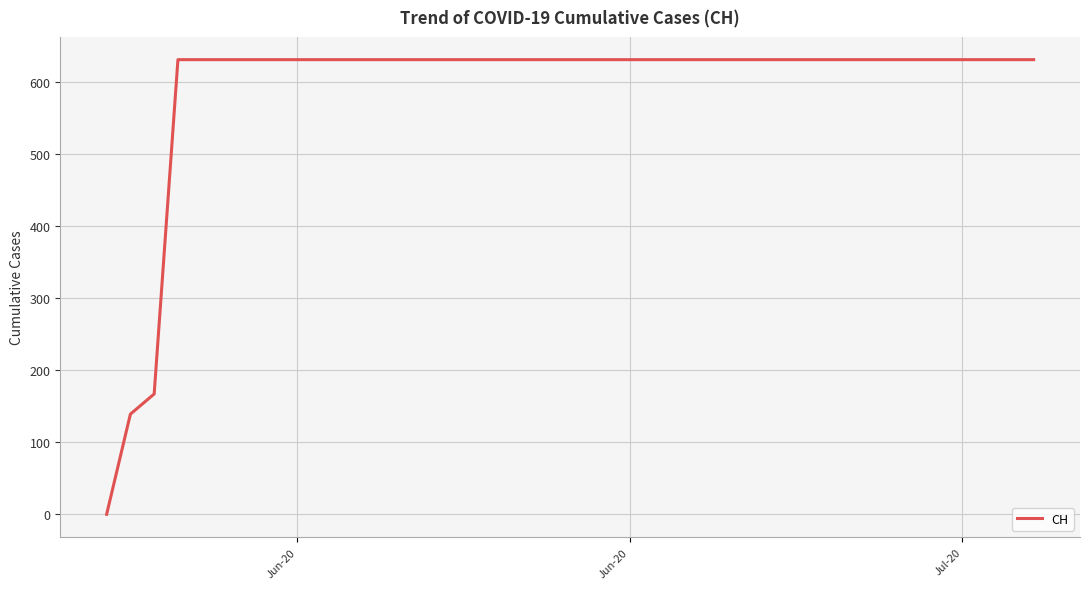

What is the greatest value displayed?

631